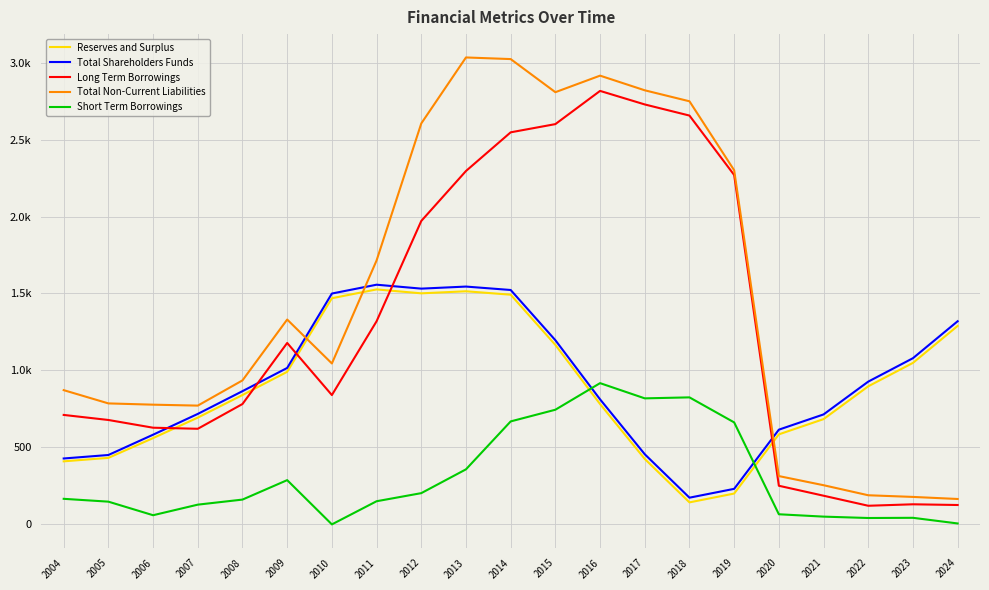

Does the chart display data point markers on the line(s)?

No